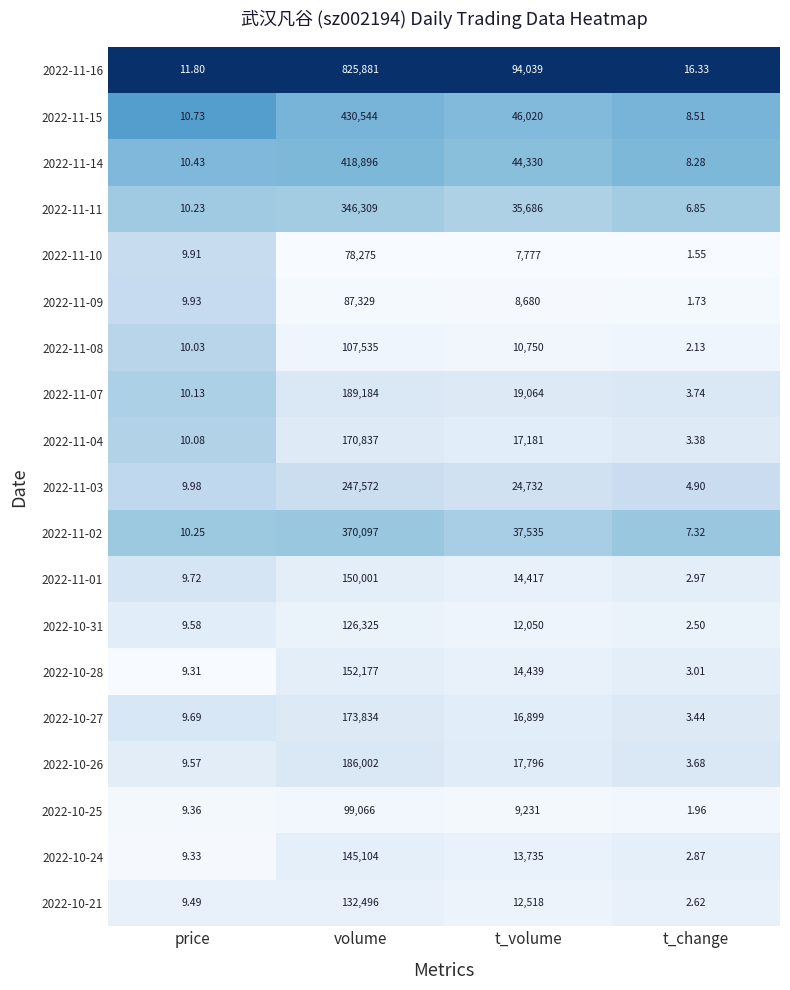

What is the total value across all series at price?

189.6